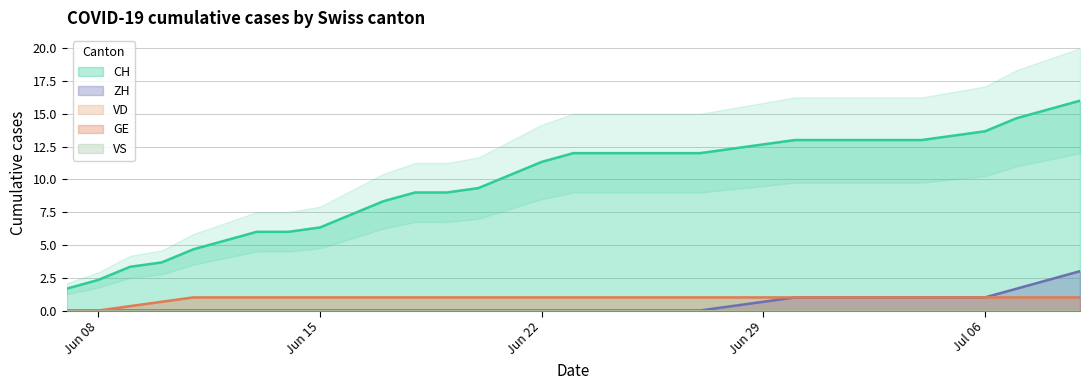

What is the sum of the ZH values at 23 and 17?

1